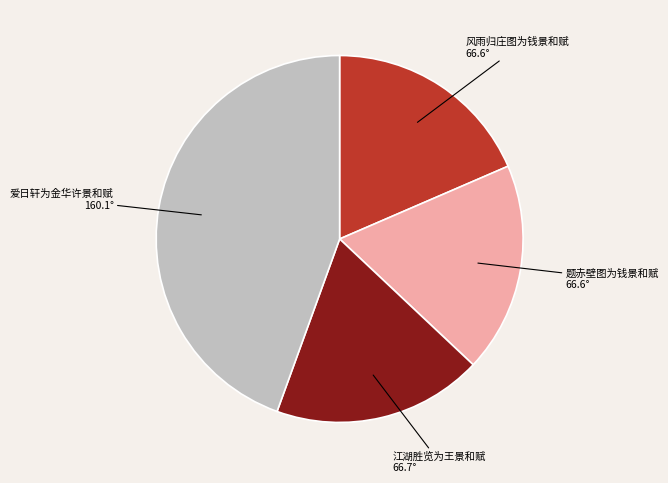

Is 题赤壁图为钱景和赋 the majority of the pie?

No